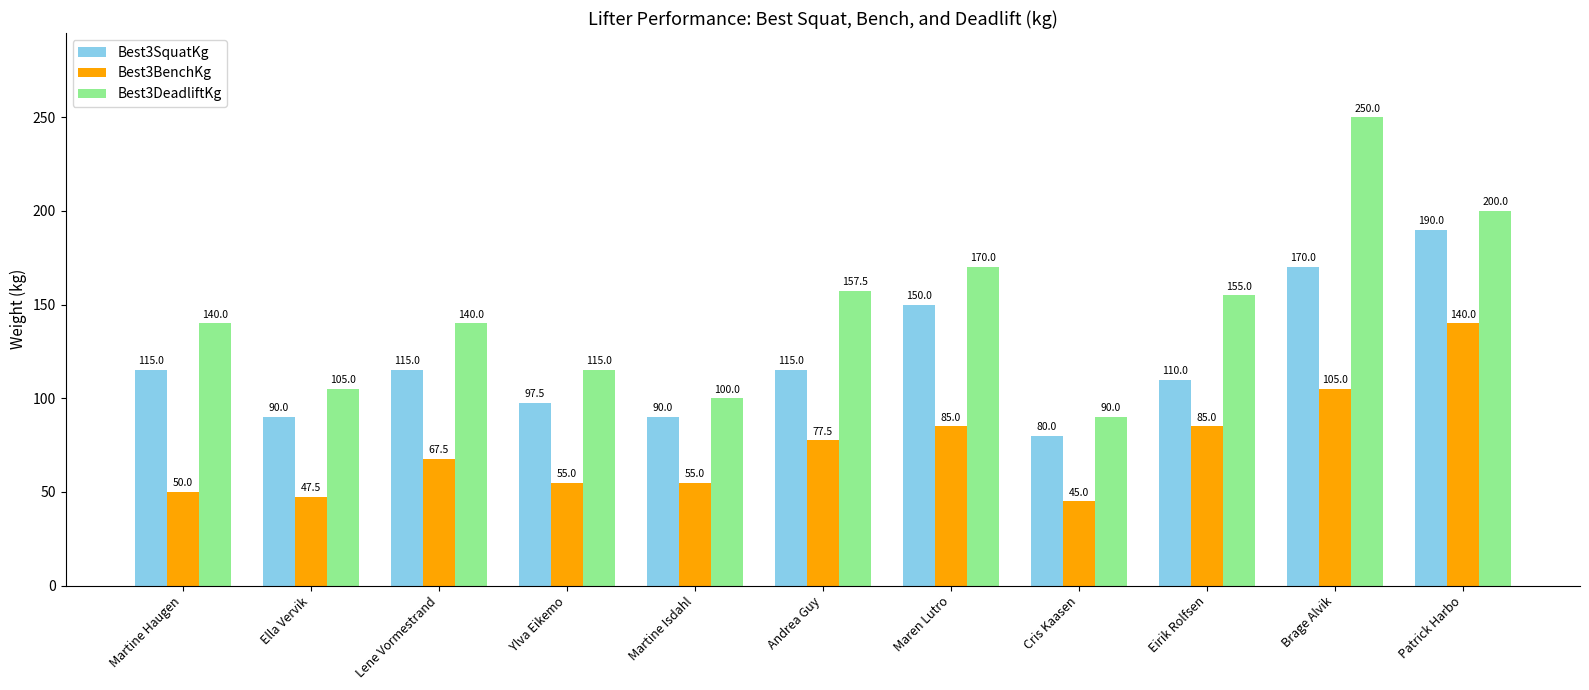

What position from the left is Andrea Guy?

6